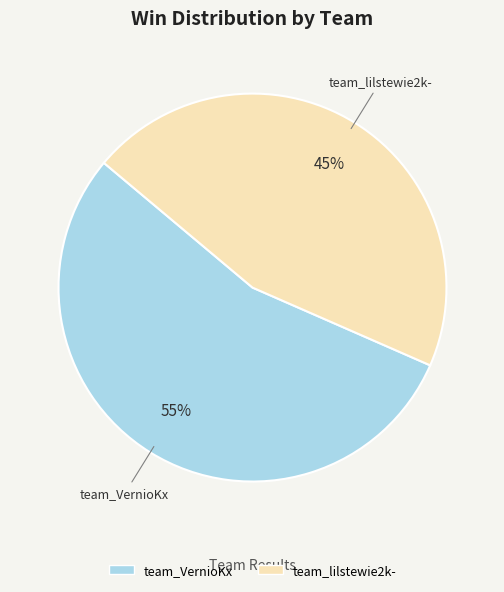

To the nearest percent, what is the combined percentage of team_lilstewie2k- and team_VernioKx?

100%